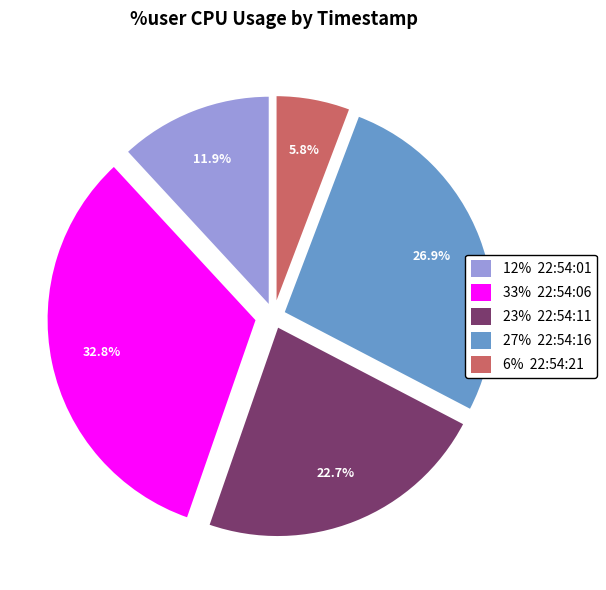

Does 12% 22:54:01 account for over 50% of the chart?

No